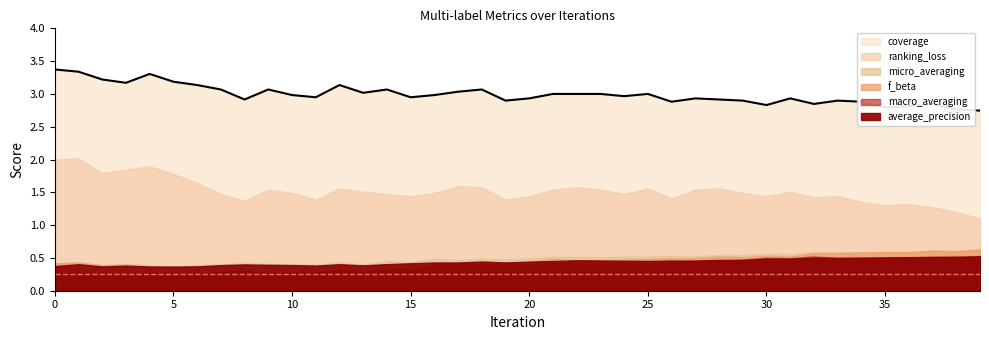

Where is f_beta nearest to the value 0?

5